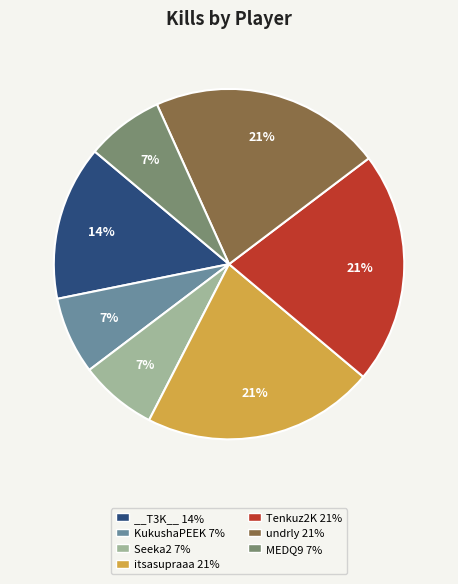

How many segments does this pie chart have?

7